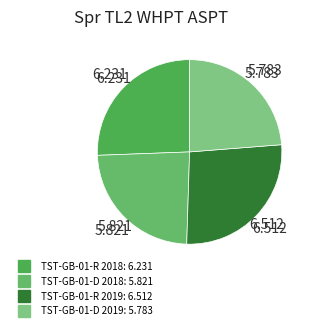

How many slices are in this pie chart?

4